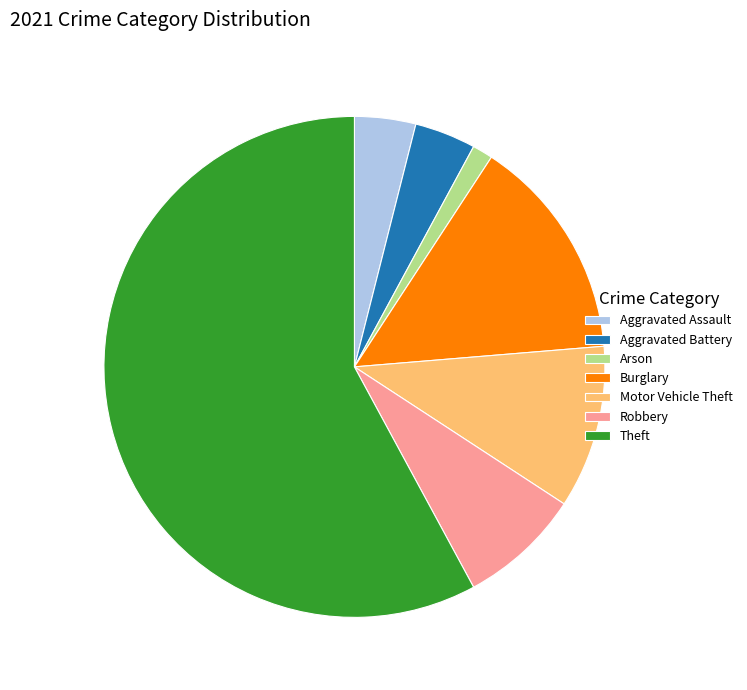

True or false: Theft accounts for 58% of the total.

True